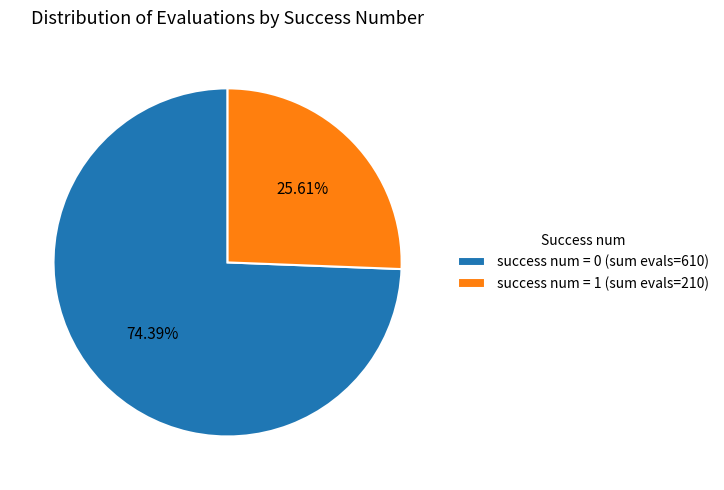

Combined, do success num = 0 (sum evals=610) and success num = 1 (sum evals=210) account for over 50%?

Yes